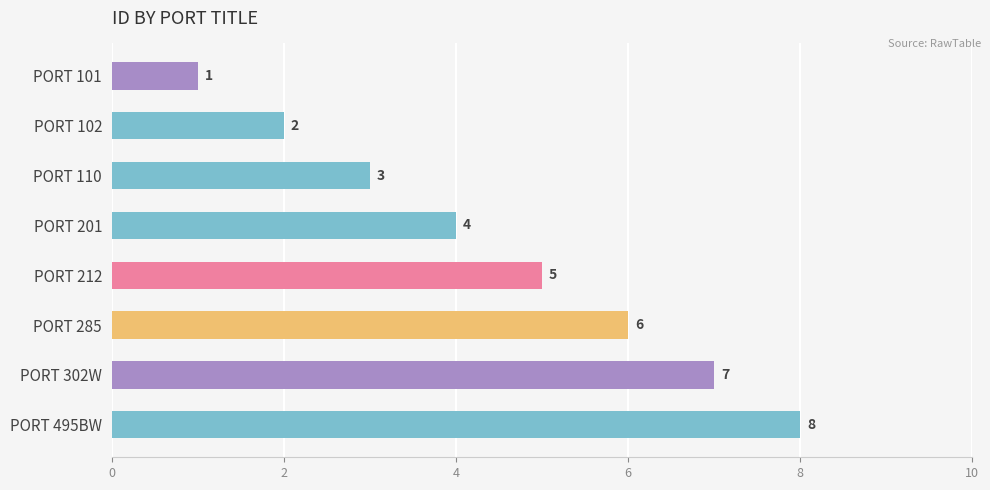

Rank the categories by value from lowest to highest.

PORT 101, PORT 102, PORT 110, PORT 201, PORT 212, PORT 285, PORT 302W, PORT 495BW